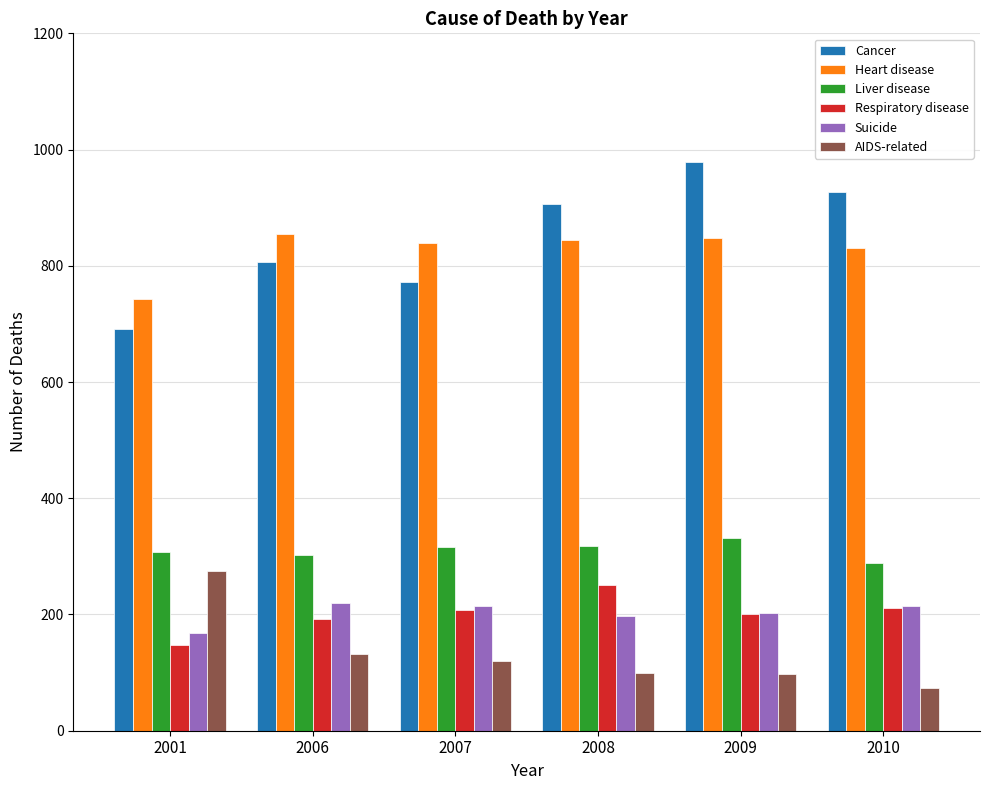

What is the difference between the highest and lowest values at 2006?

722